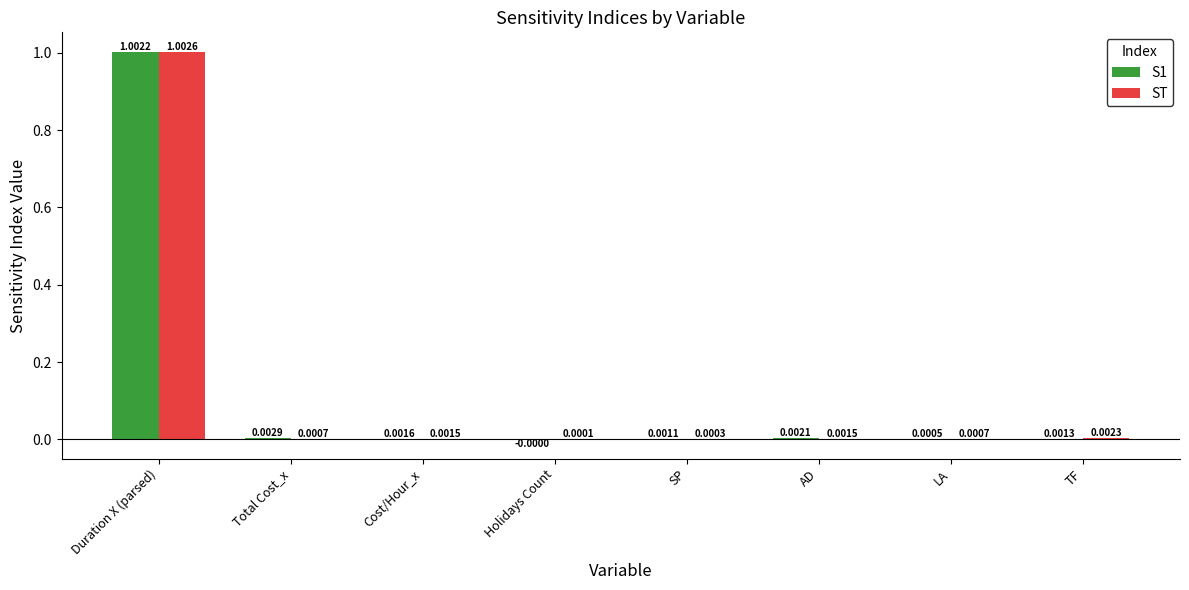

Which series has the largest total across all categories?

S1